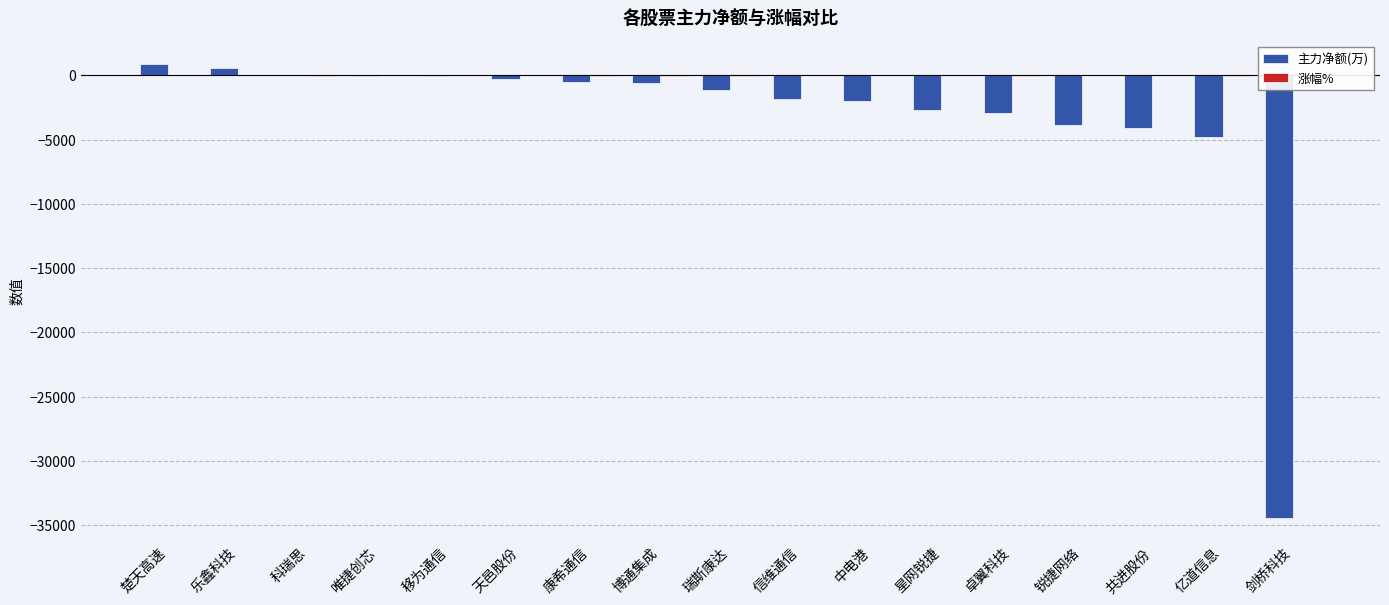

What is the sum of all 主力净额(万) values?

-57743.4